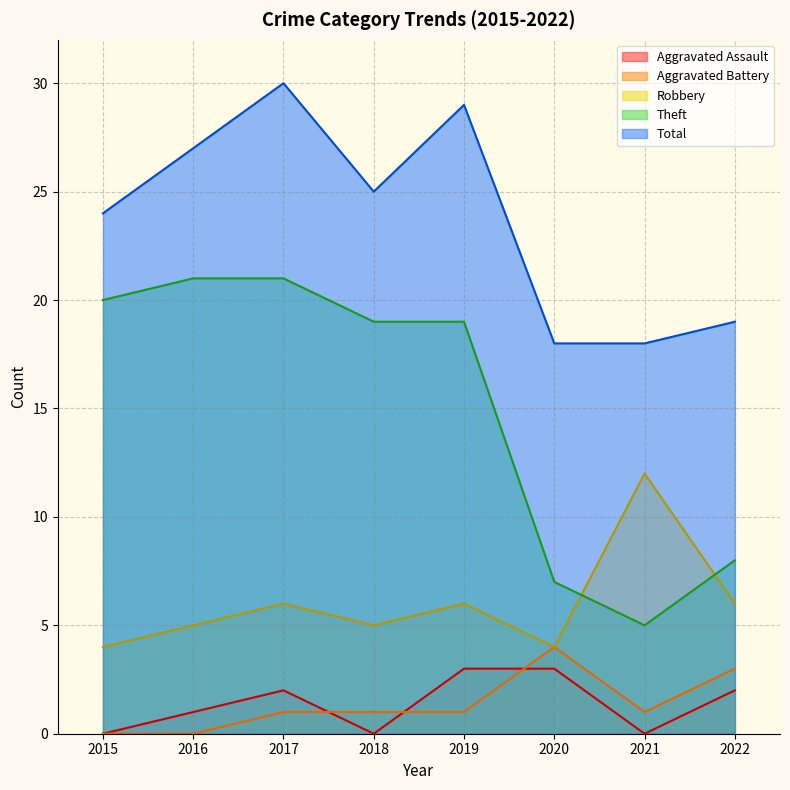

At 2018, list the series in order from smallest to largest.

Aggravated Assault, Aggravated Battery, Robbery, Theft, Total